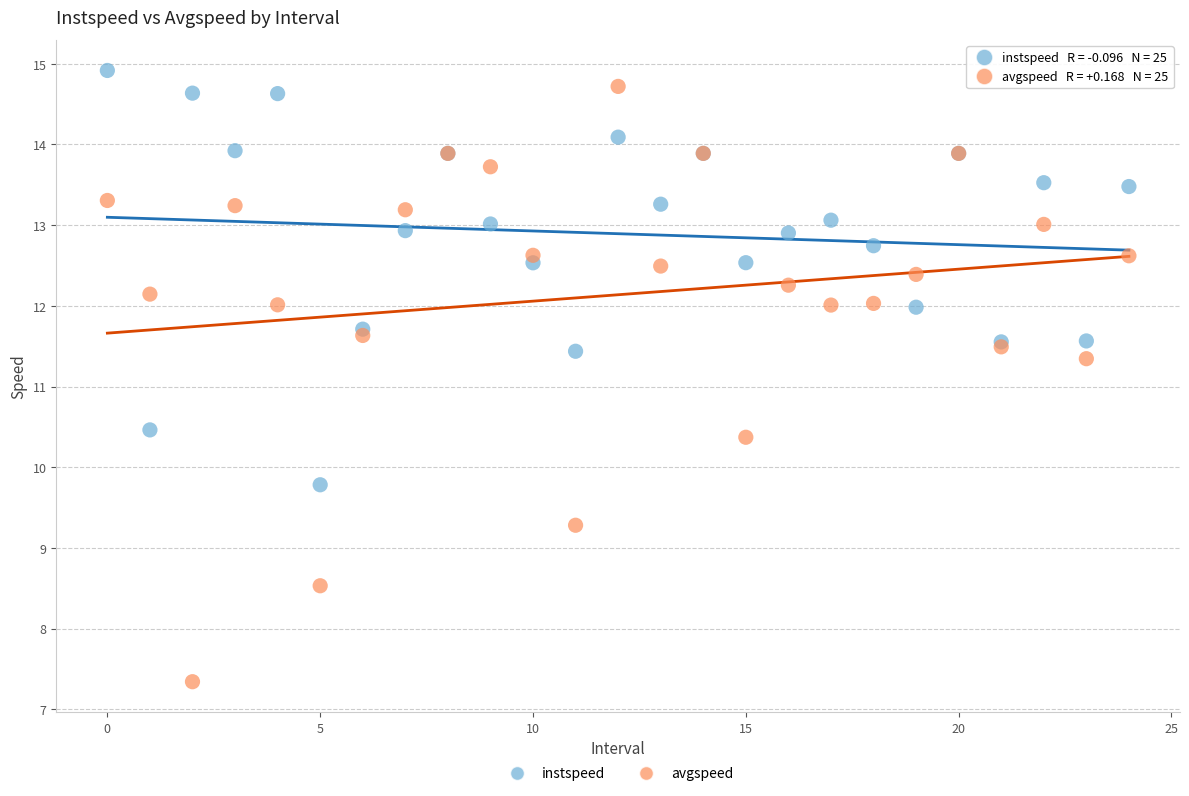

Across all series, what Y value is closest to 11?

11.3